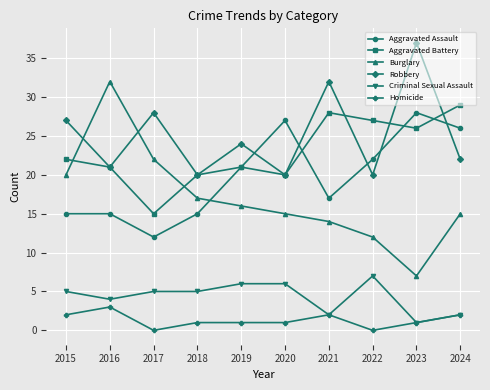

At which category does Burglary reach its first local valley?

2023